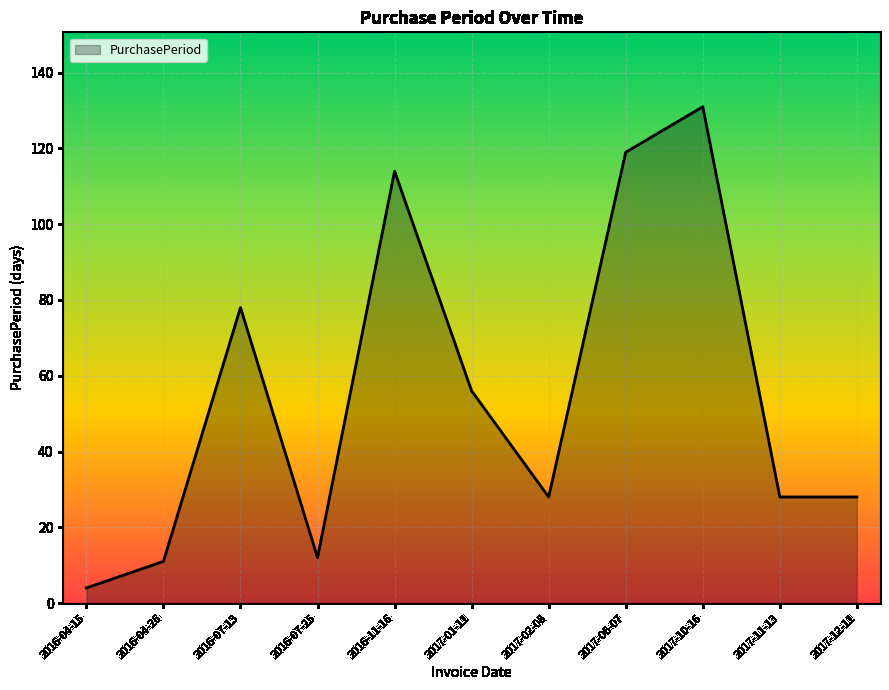

Reading right to left, extract all data points from this chart.

28	28	131	119	28	56	114	12	78	11	4